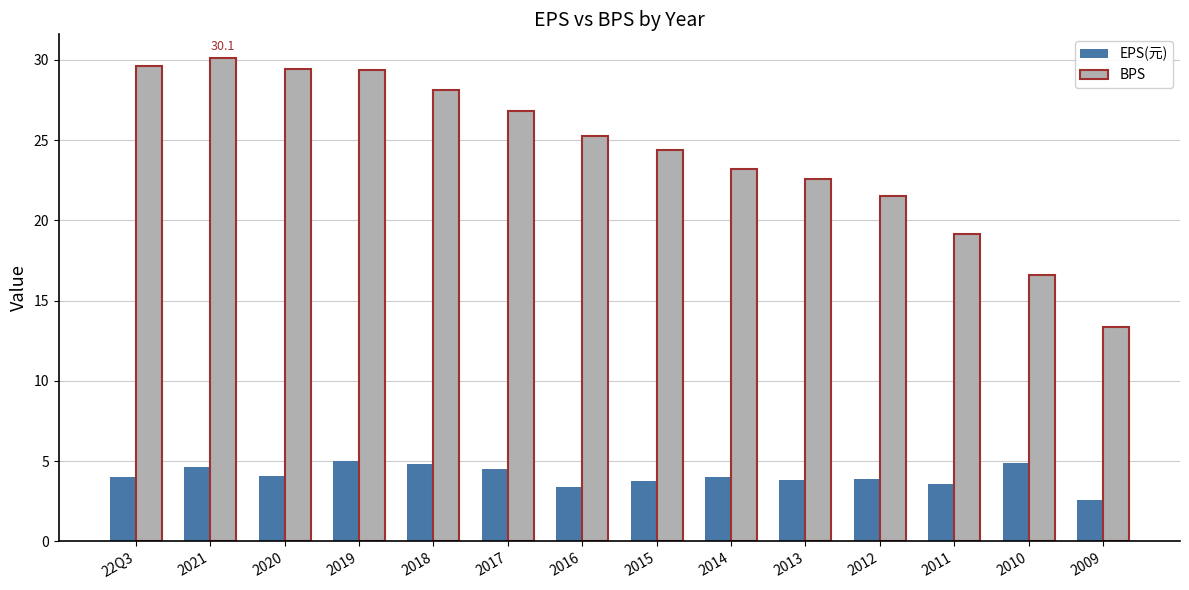

Which series has the widest spread of values?

BPS